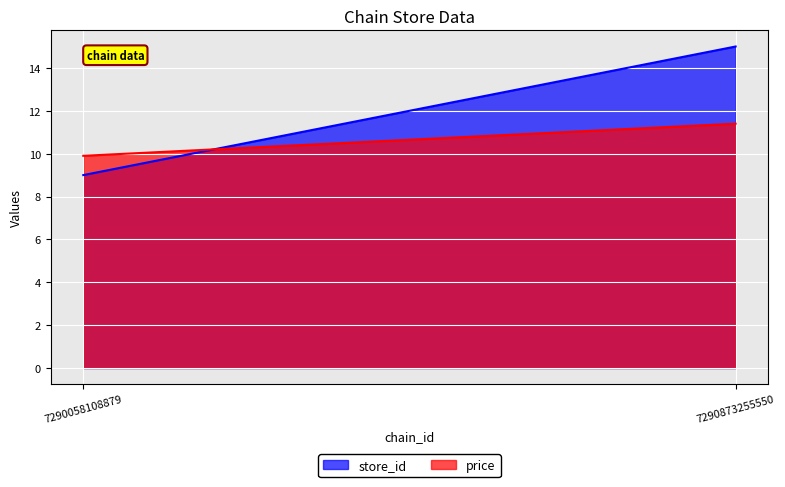

List the series in order of their peak value, highest first.

store_id, price